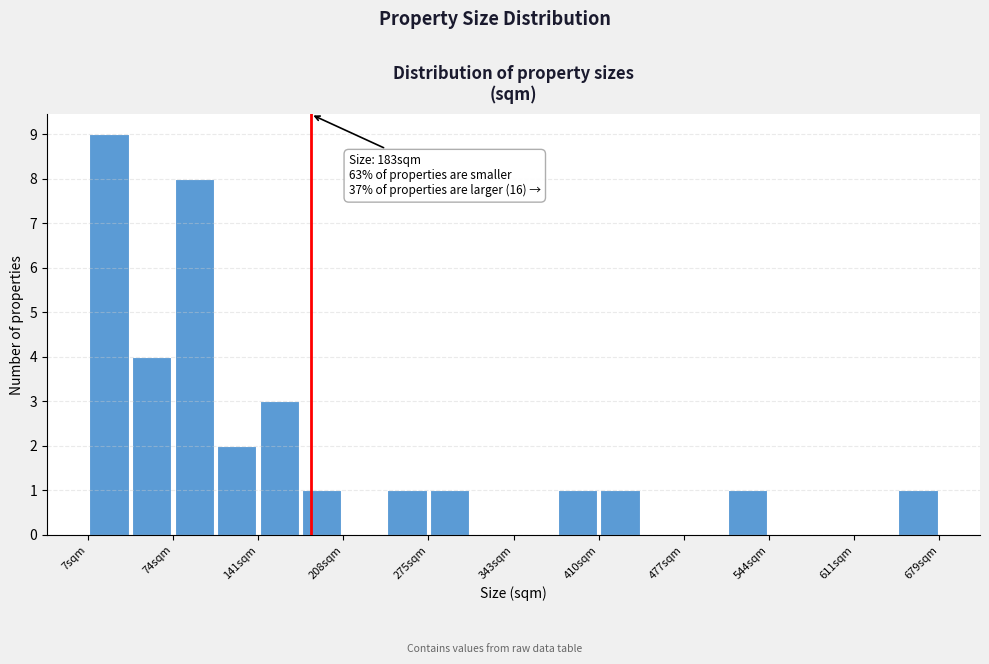

Around what value on the x-axis is the tallest bar? Give the approximate position of its centre, as read against the axis.

20